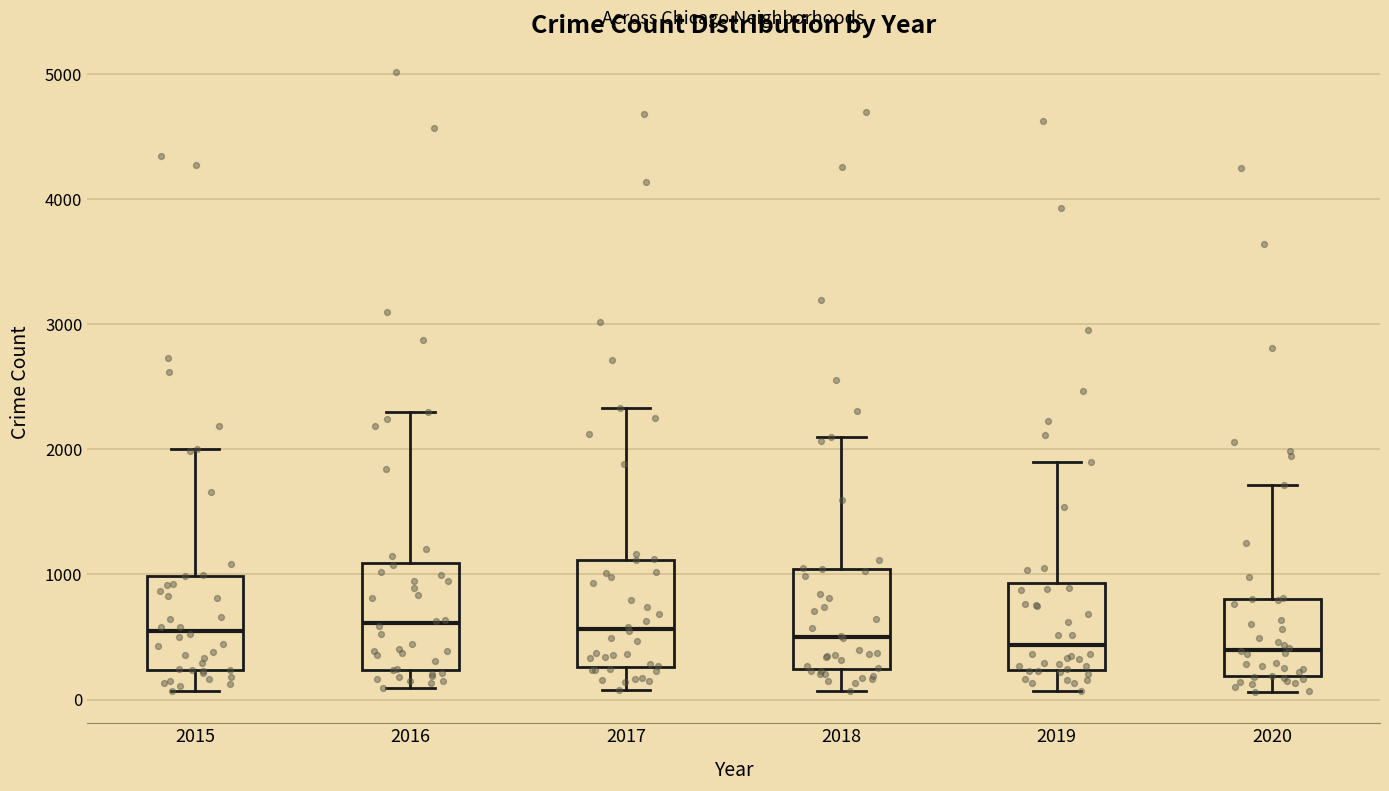

Where does the lower whisker of the box at x = 2016 end on the y-axis? The values are not printed on the chart, so give them approximately, as read against the axis.

100